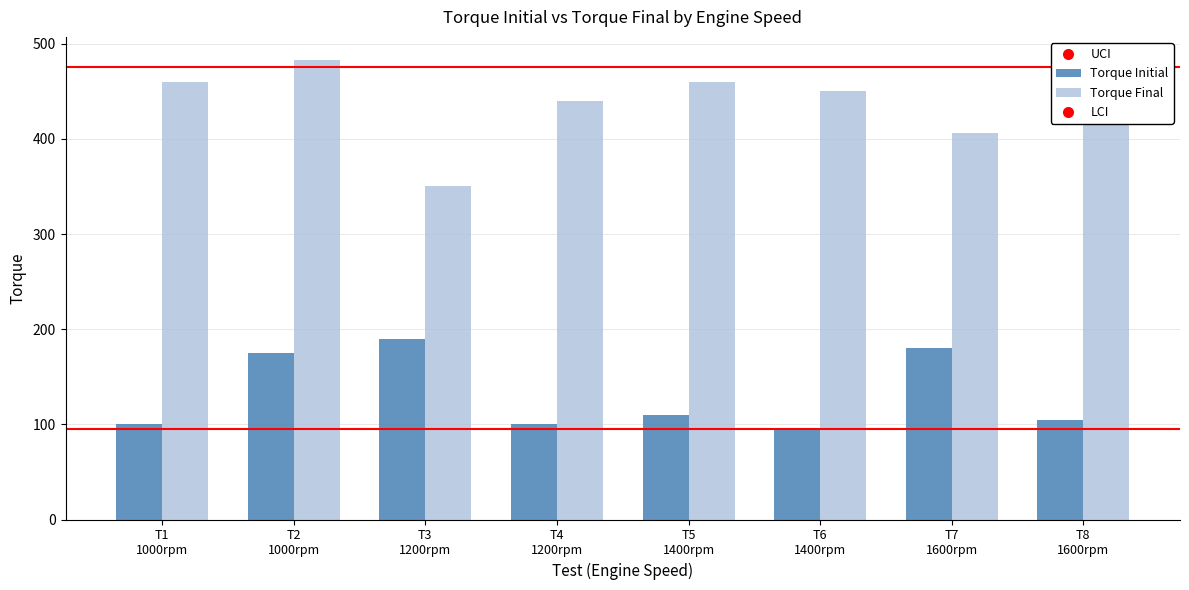

Which category has the highest value in the Torque Initial series?

T3
1200rpm